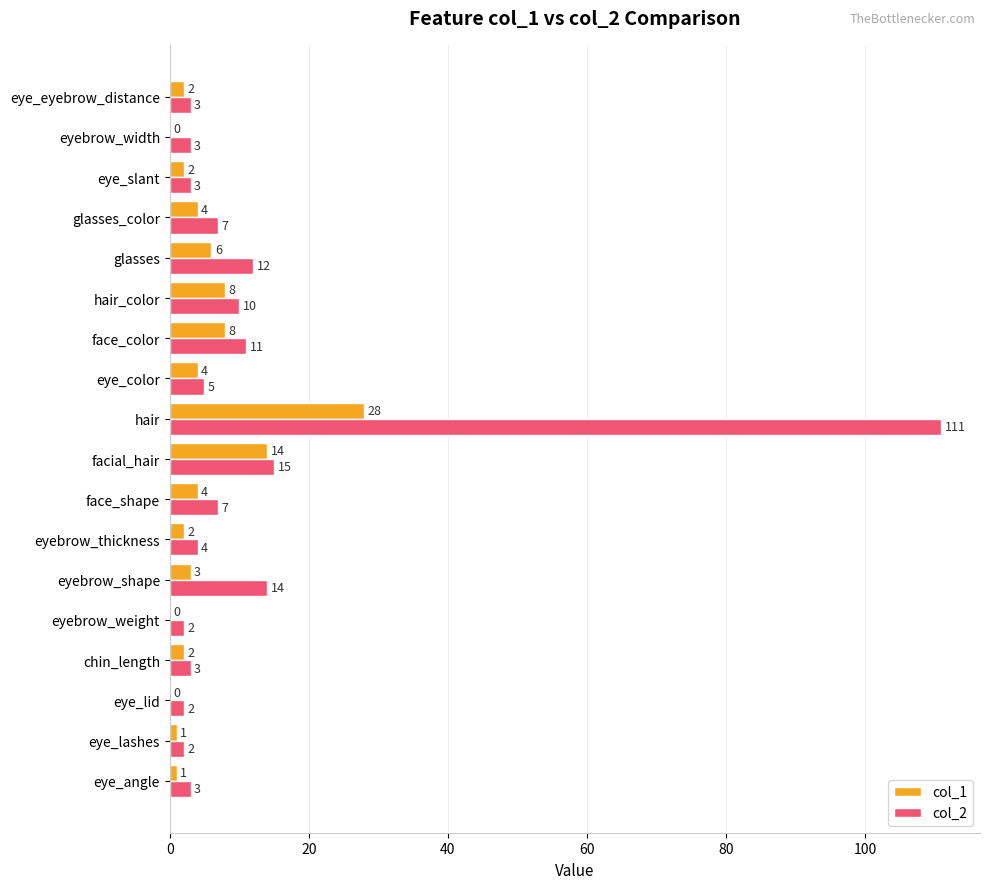

What is the sum of the col_2 values at hair_color and glasses?

22